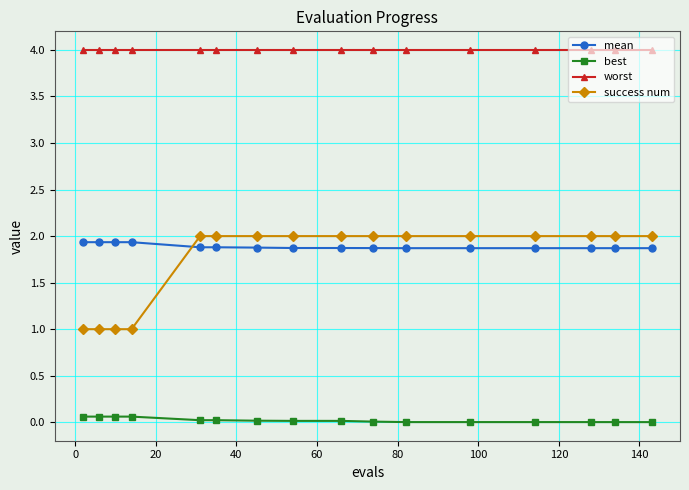

What is the sum of all best values?

0.4